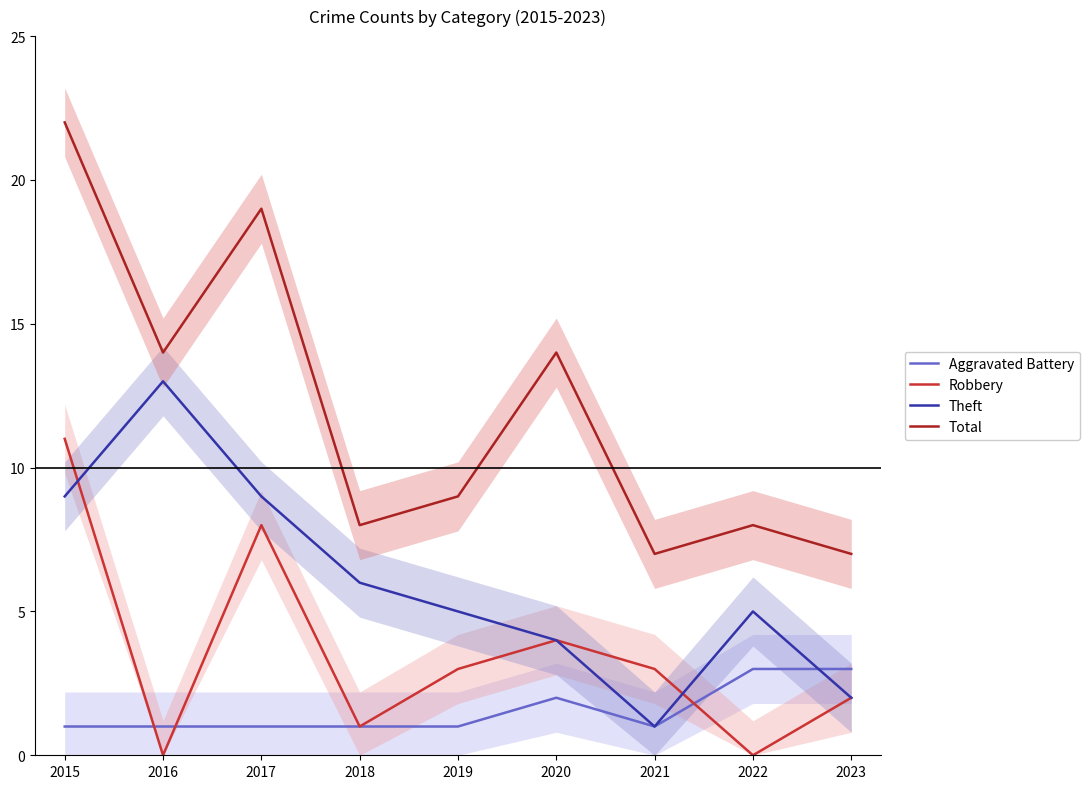

At which category is the sum across all series the highest?

2015